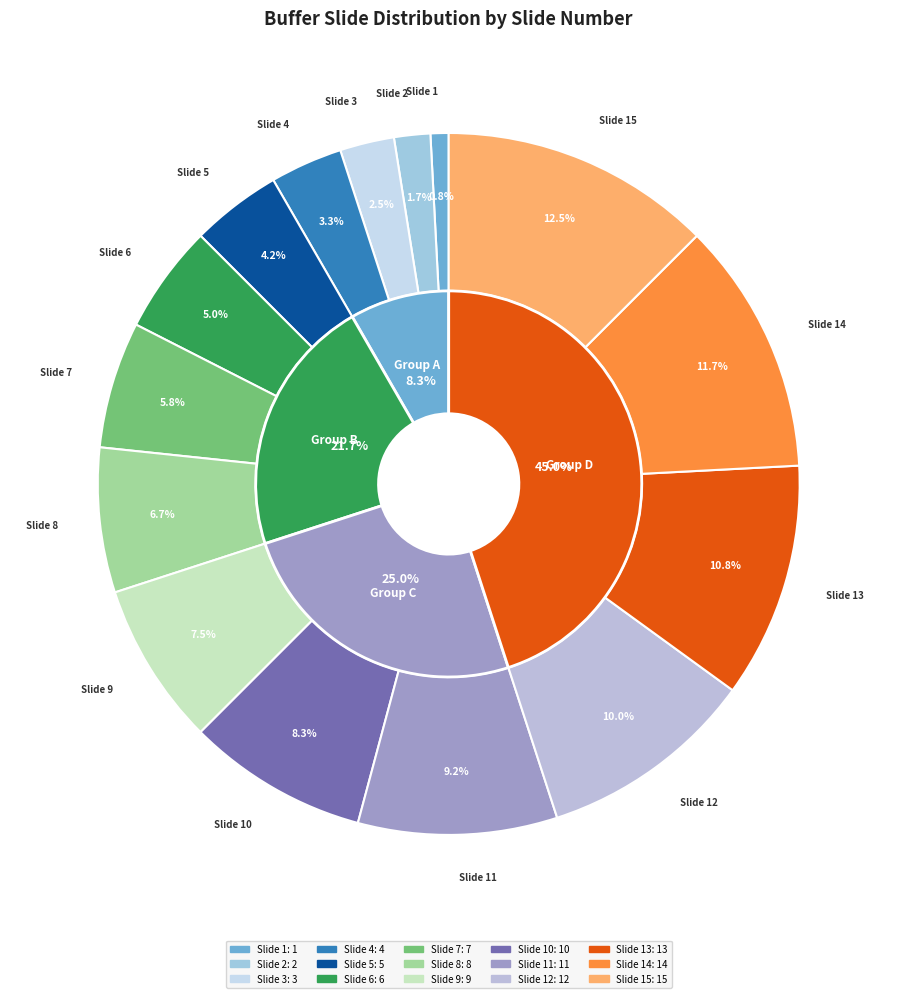

How much of the chart is everything except Slide 6?

95.0%